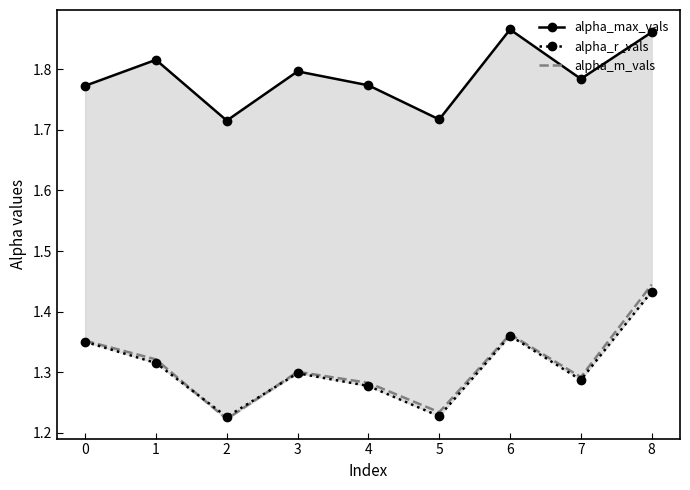

Which category has the lowest value across all series?

2